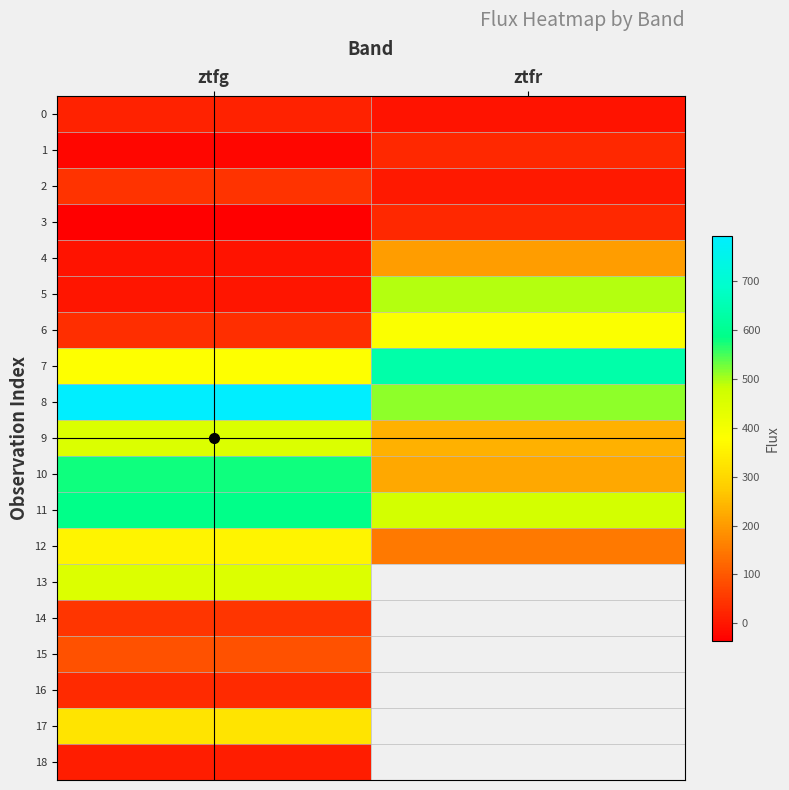

What is the difference between the highest and lowest values at ztfr?

639.9